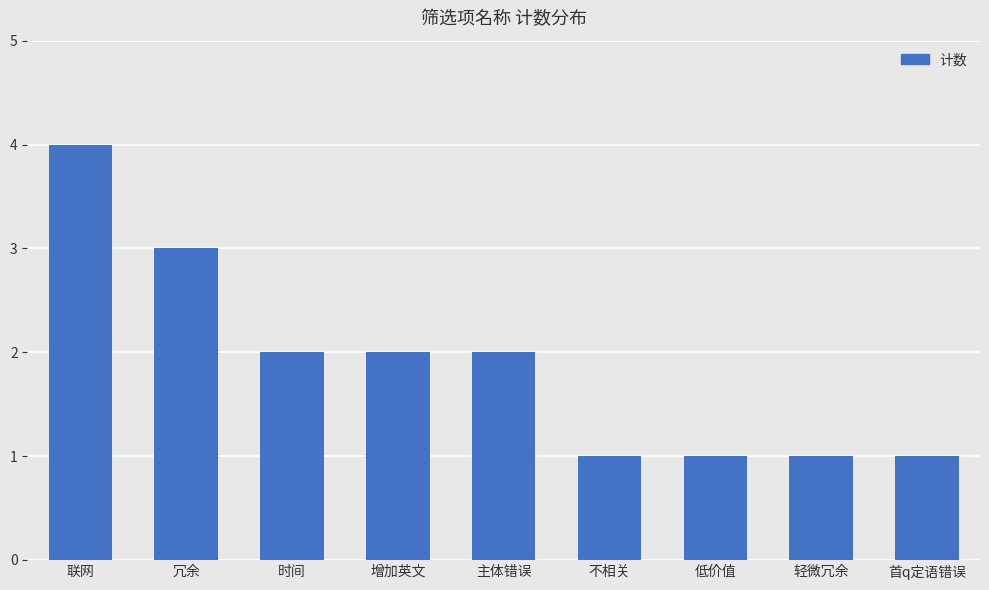

At which category does the chart reach its peak across all series?

联网